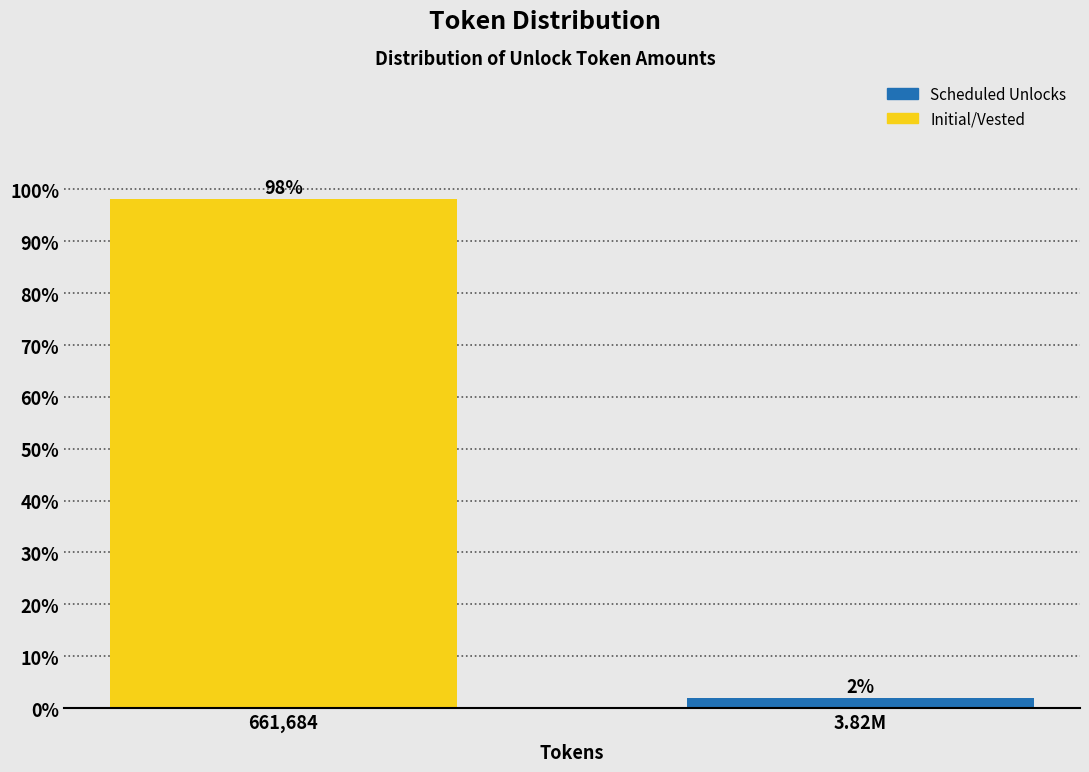

True or false: the data shows 98.1 at 661,684.

True